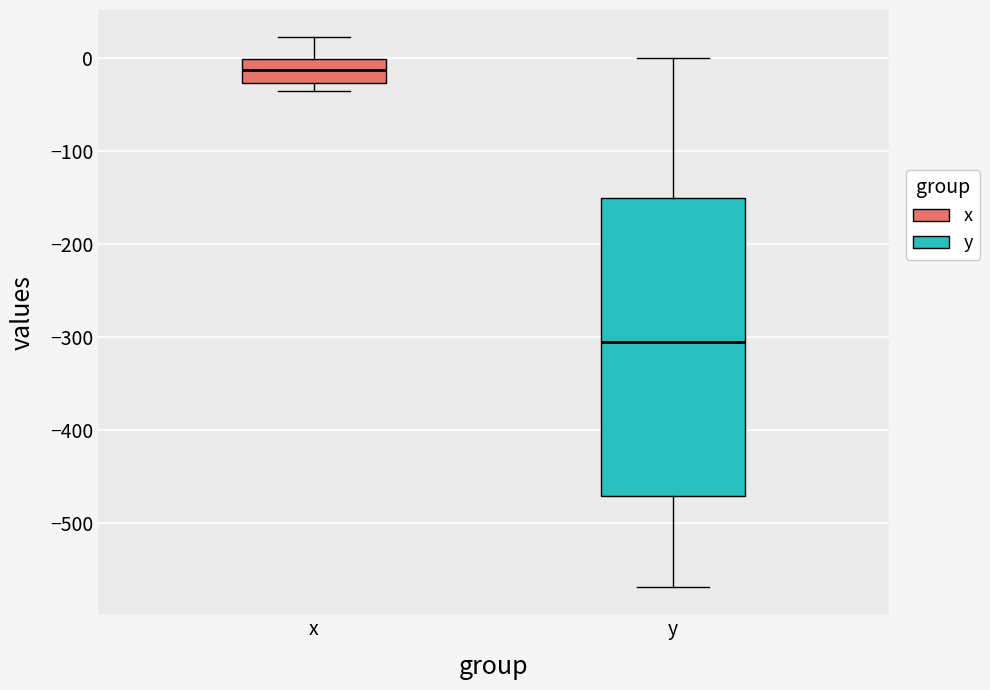

Which box is the tallest, from its lower edge to its upper edge?

y